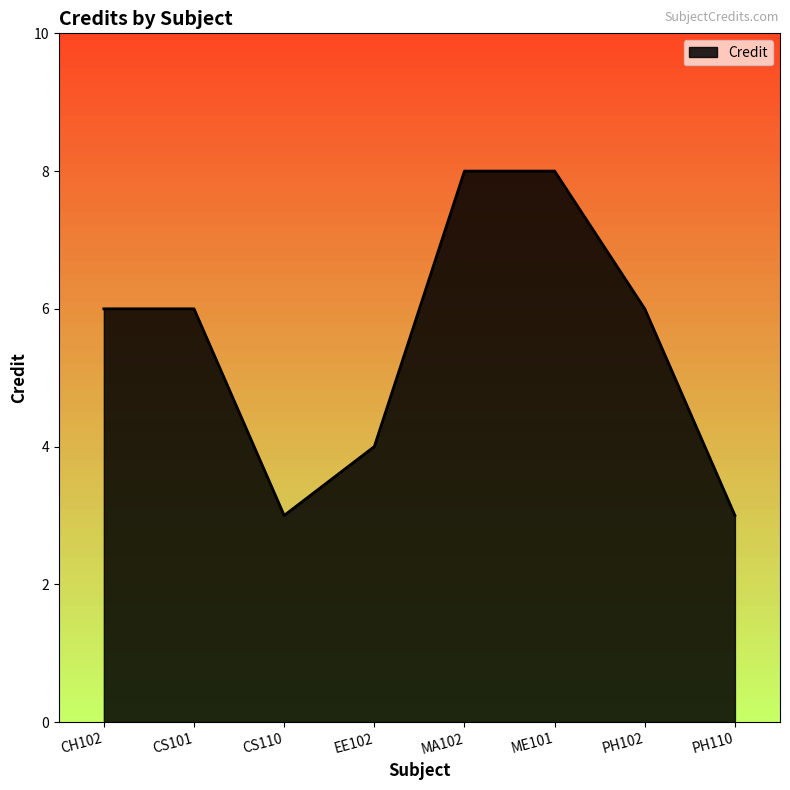

What position from the left is ME101?

6